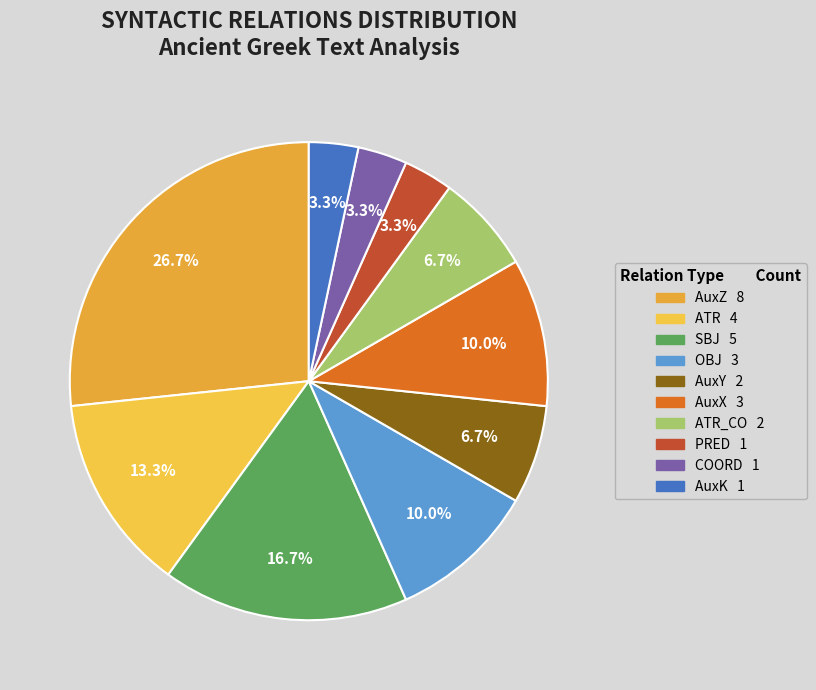

Count the number of slices in the pie.

10